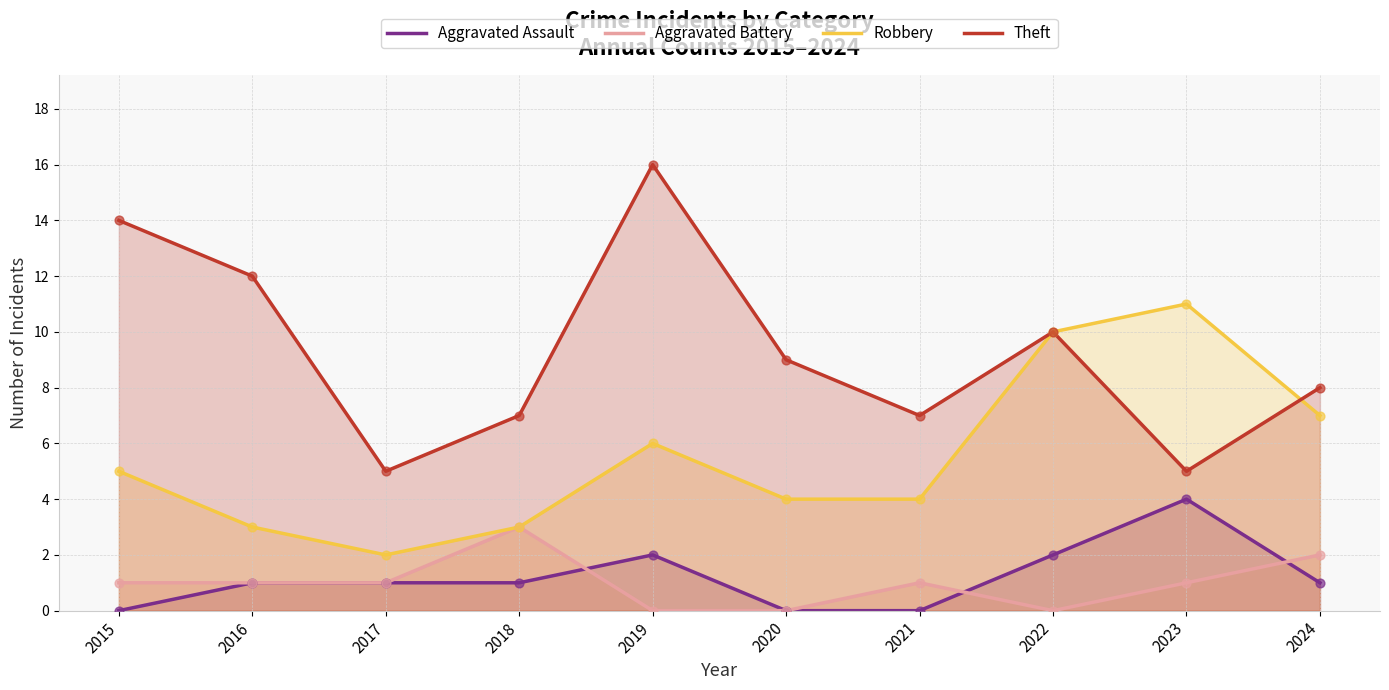

Is the value of Theft at 2019 greater than the value of Aggravated Battery at 2024?

Yes